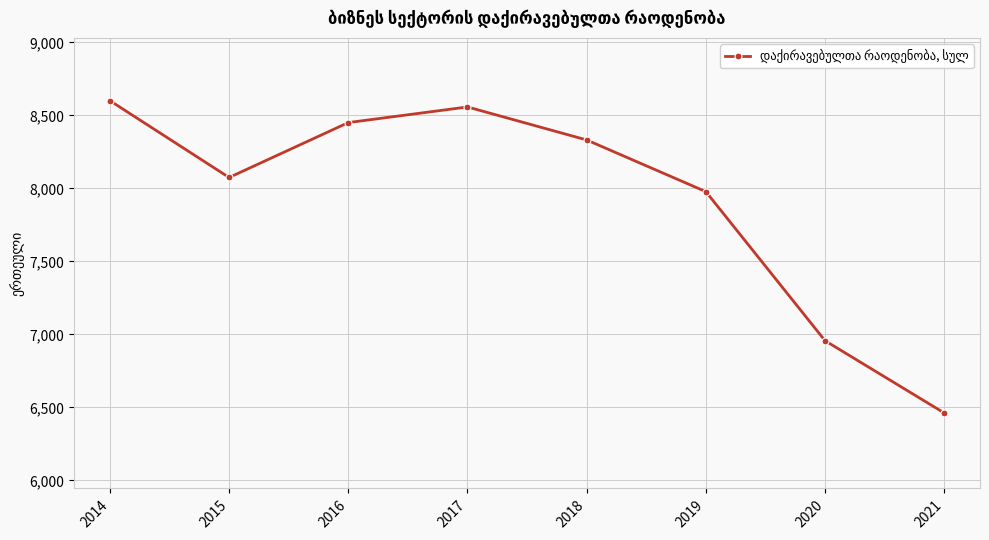

What is the difference between the maximum and second lowest values?

1644